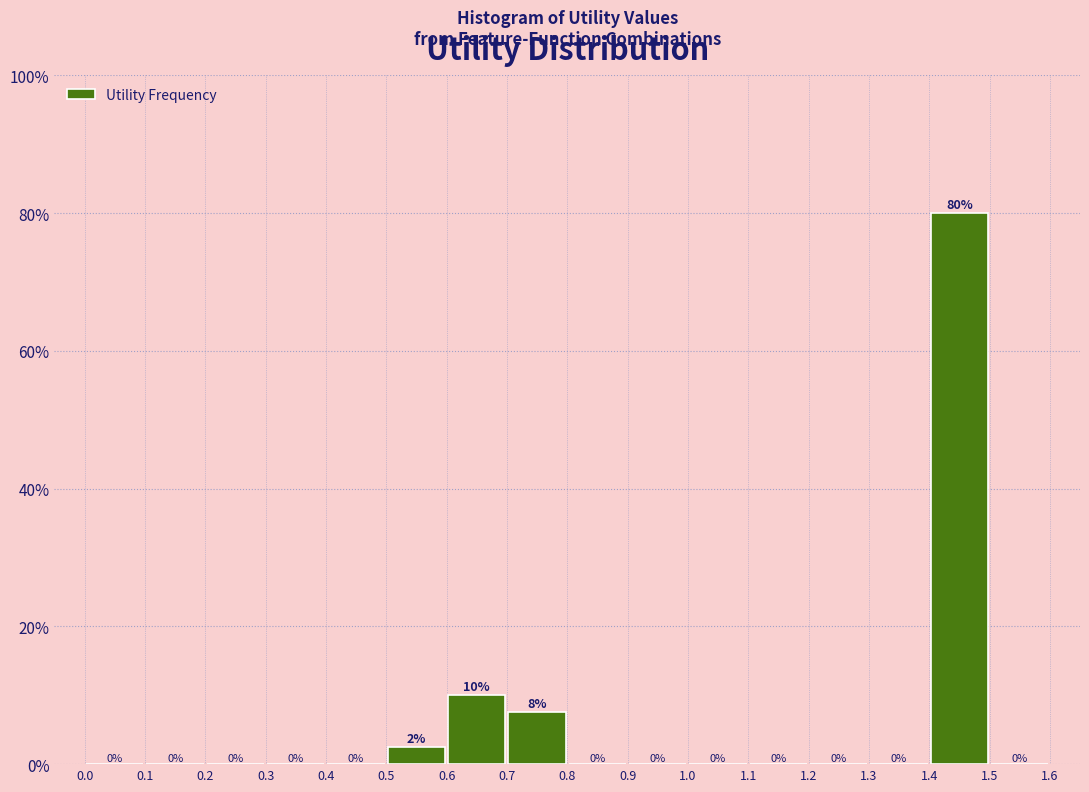

Over which range of the x-axis is the bar tallest?

1.4 to 1.5